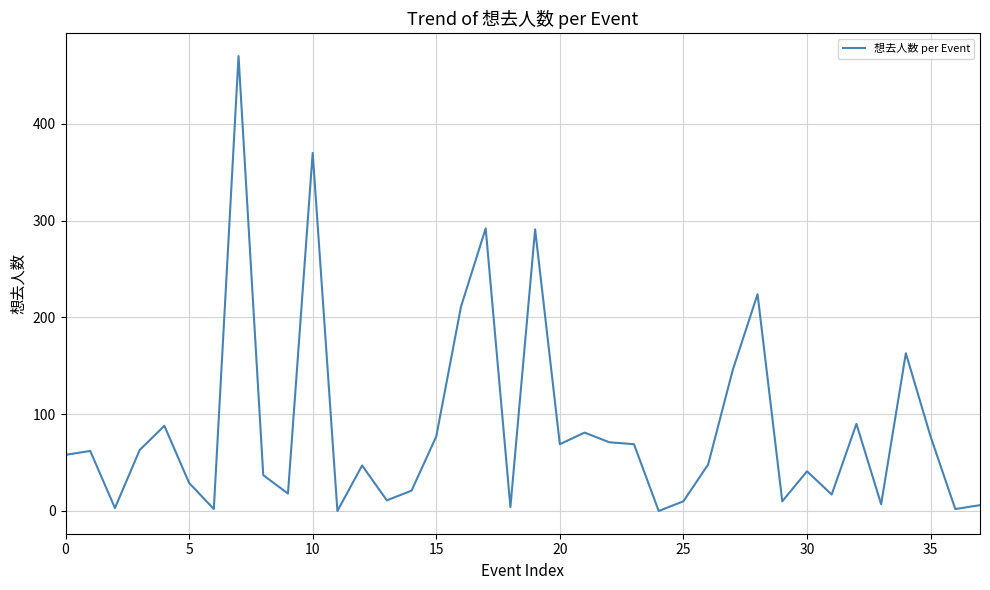

What is the difference between the maximum and minimum values?

470